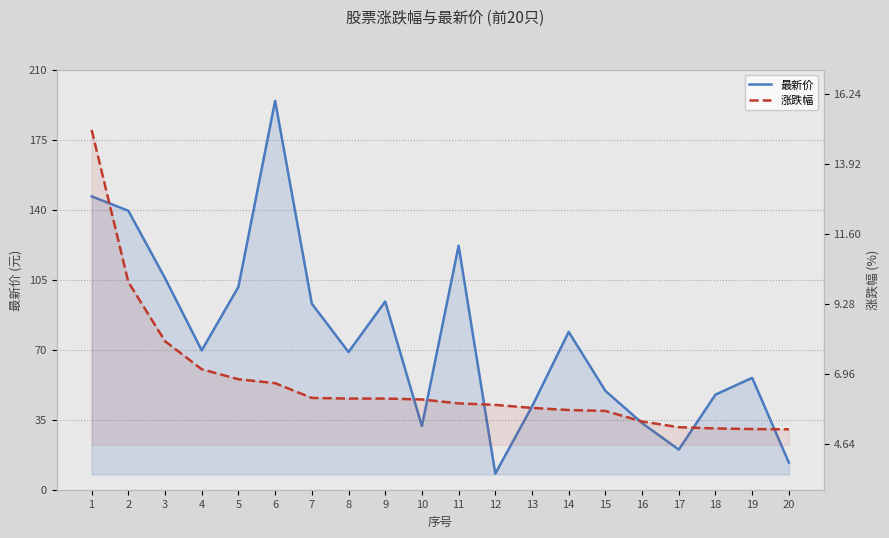

At which category does the chart reach its minimum across all series?

20